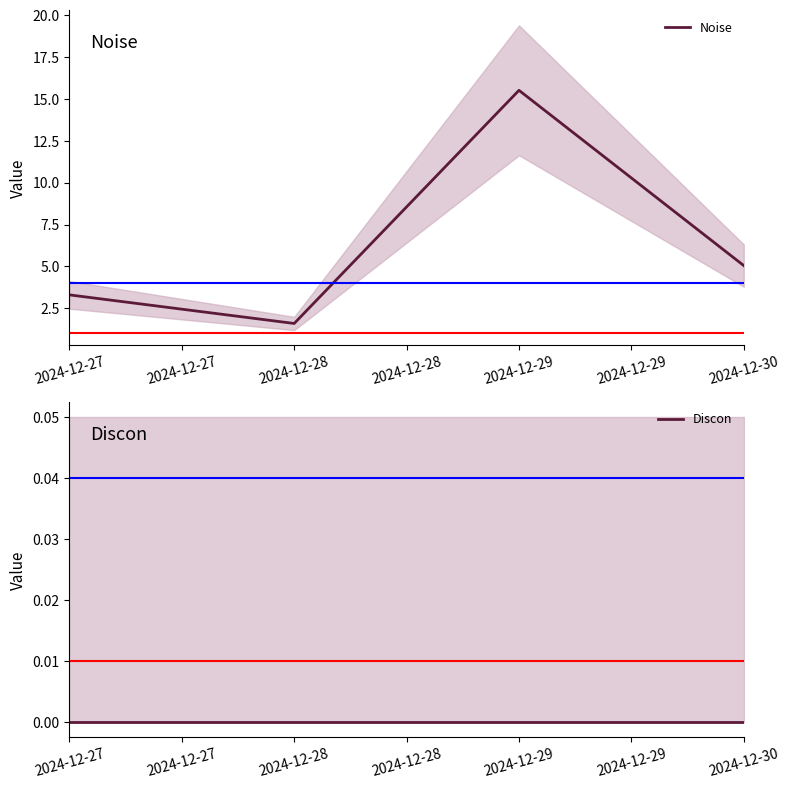

What is the difference between the highest and lowest values at 2024-12-27?

3.3